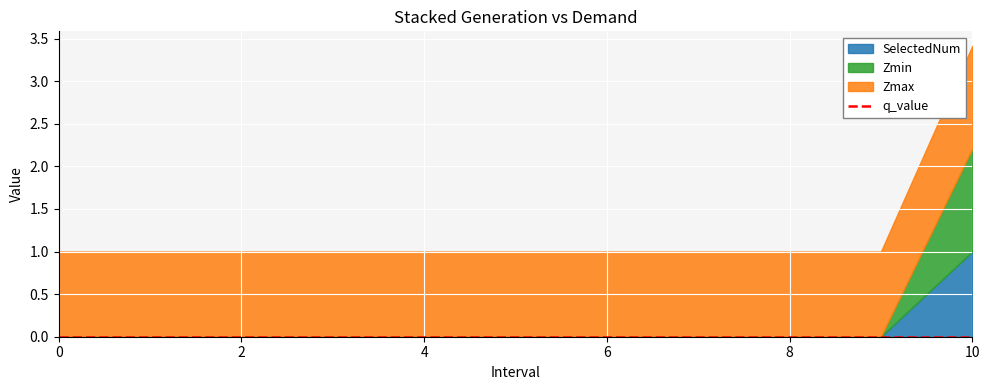

What are all the series names shown in the legend?

Zmax, Zmin, q_value, SelectedNum